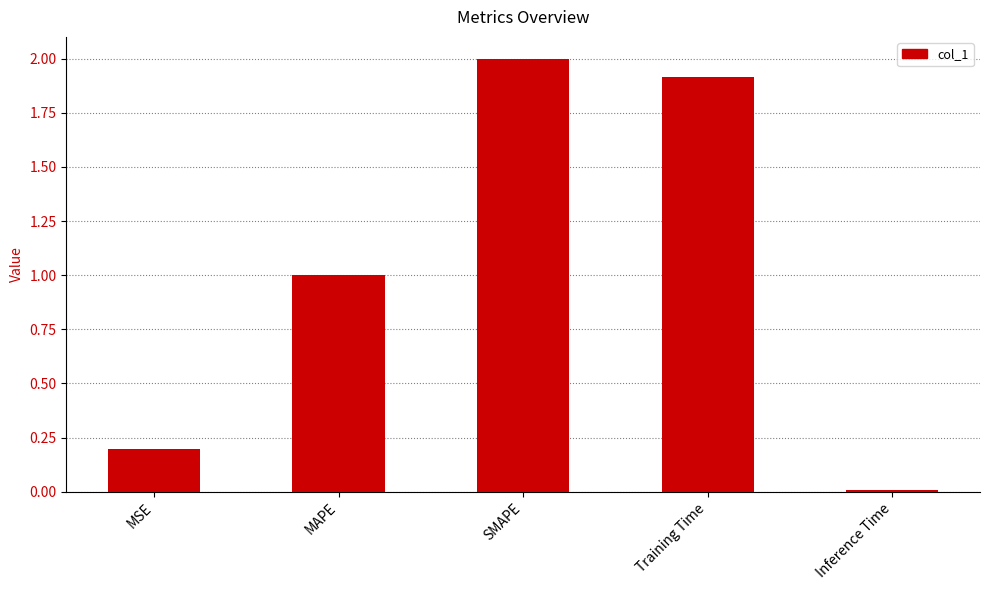

What is the difference between the maximum and minimum values?

2.0